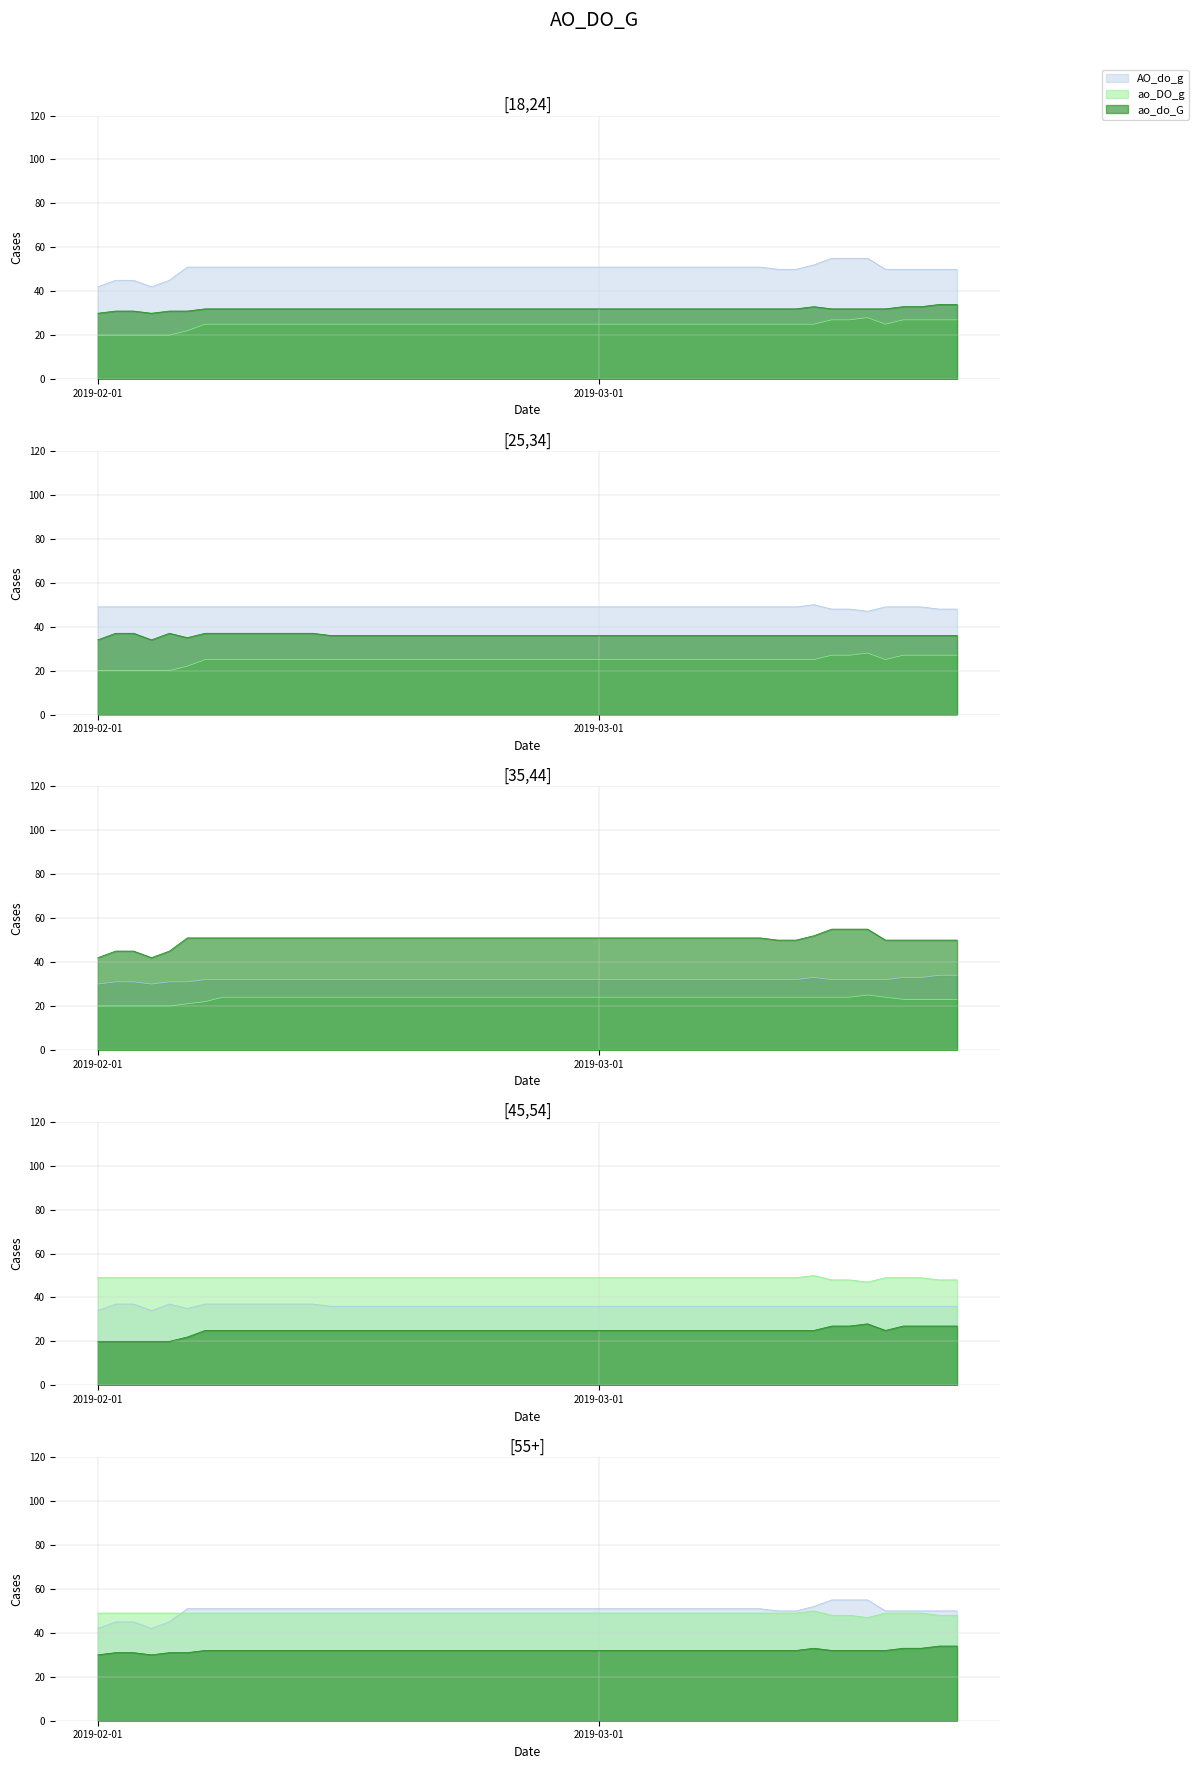

Is the value of M.25-34 at 2019-03-05 greater than the value of F.45-54 at 2019-03-15?

No